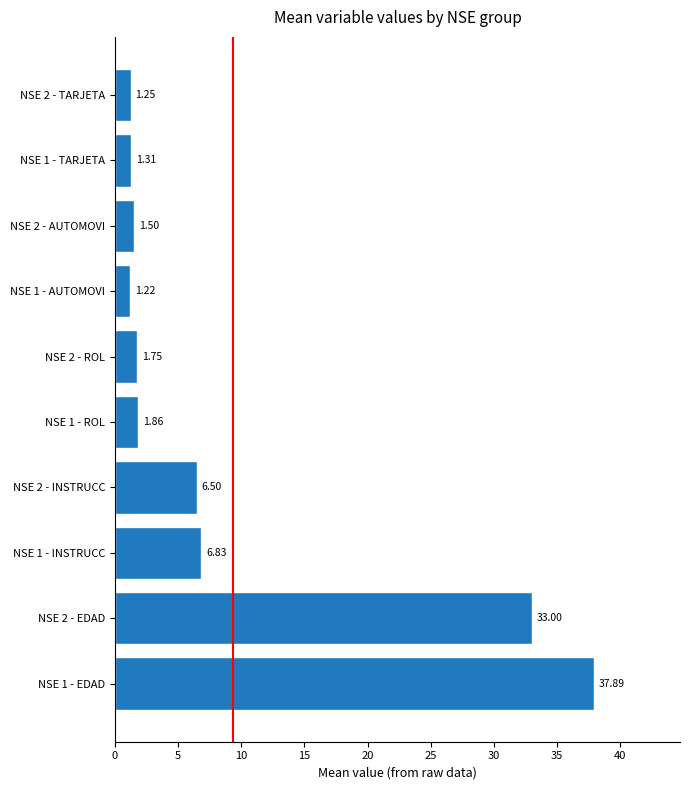

What is the ratio of the value at NSE 2 - ROL to the value at NSE 1 - TARJETA?

1.3